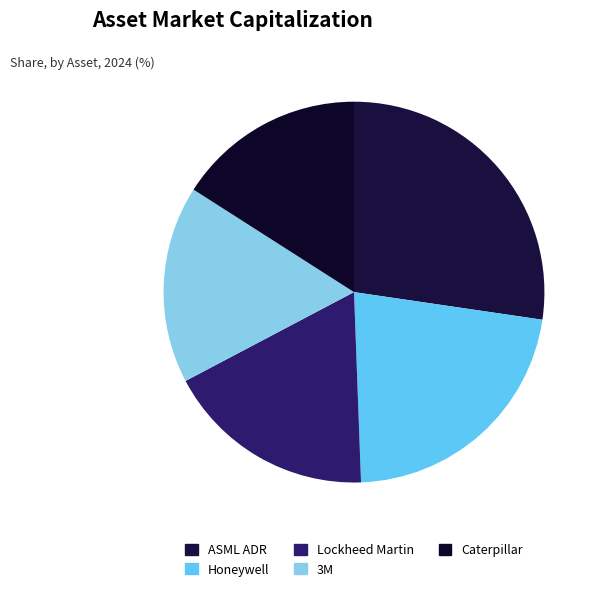

How many segments does this pie chart have?

5